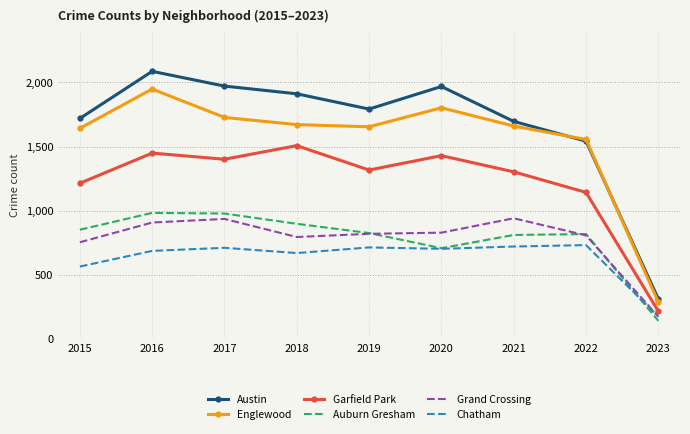

In Grand Crossing, how many points are lower than both neighbors (excluding endpoints)?

1